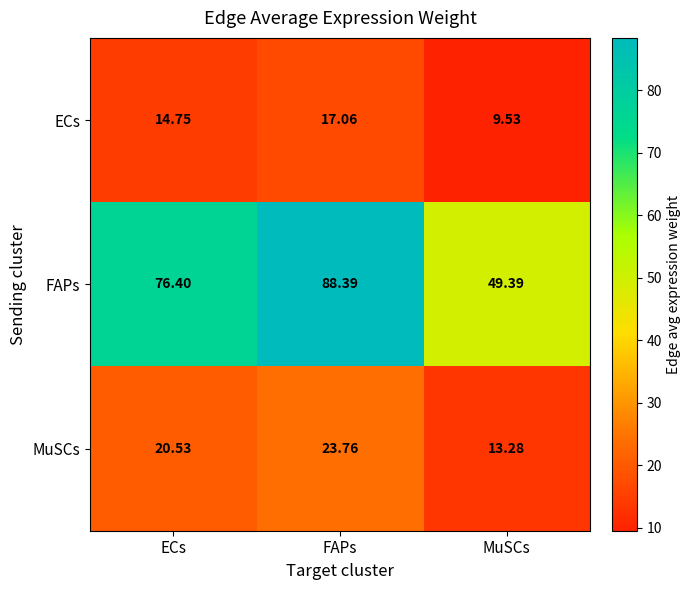

At which label is FAPs closest to 68?

ECs